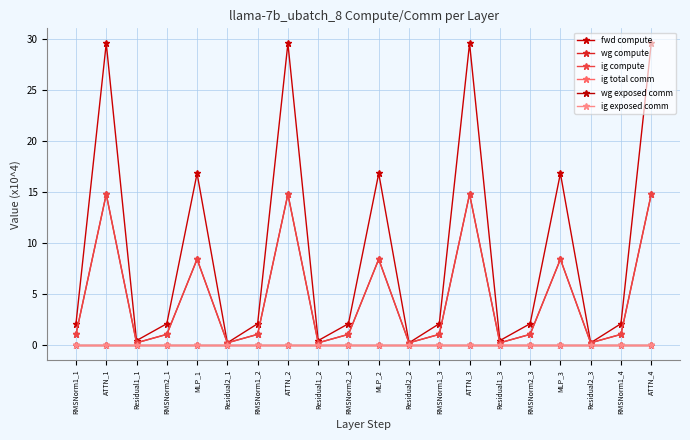

True or false: wg compute and wg exposed comm cross at least once.

False